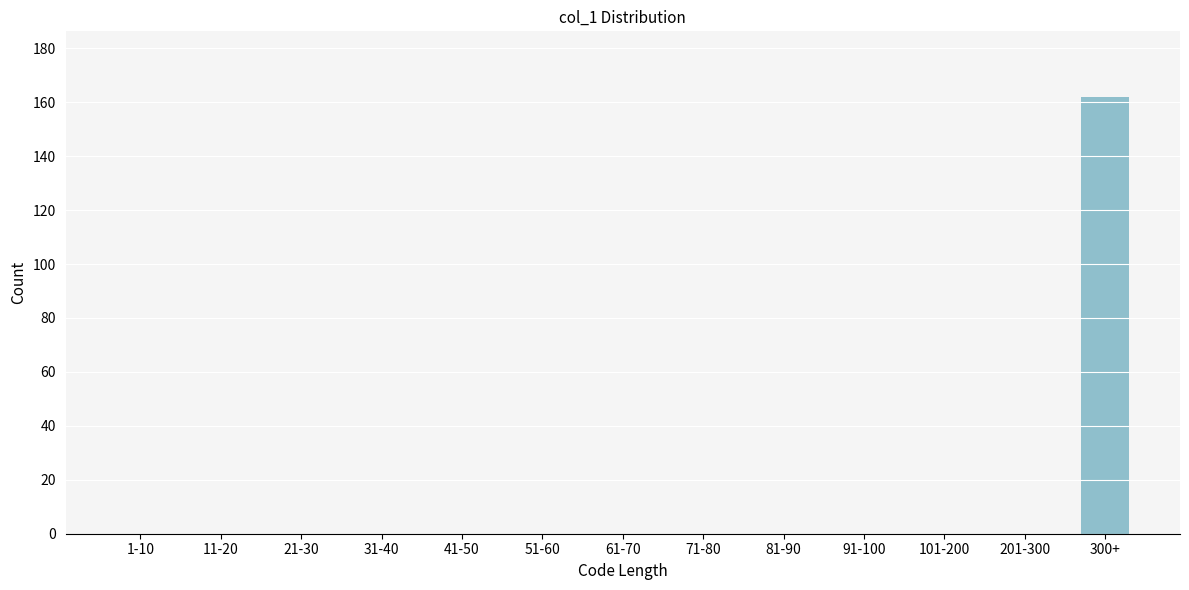

Reading right to left, extract all data points from this chart.

300+=162	201-300=0	101-200=0	91-100=0	81-90=0	71-80=0	61-70=0	51-60=0	41-50=0	31-40=0	21-30=0	11-20=0	1-10=0